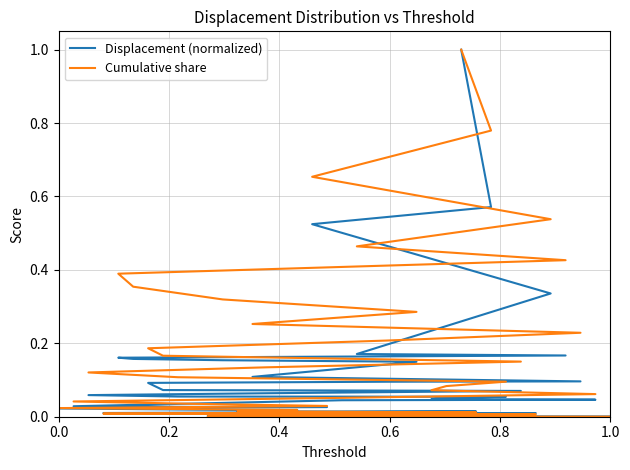

True or false: Cumulative share has a value of 0.1 at 23.

False